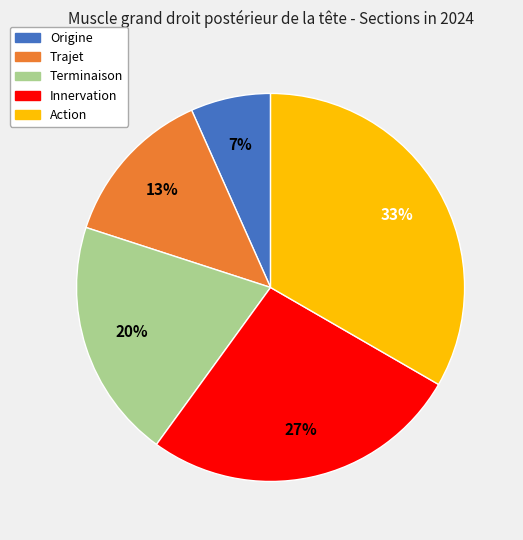

True or false: Innervation accounts for 39% of the total.

False